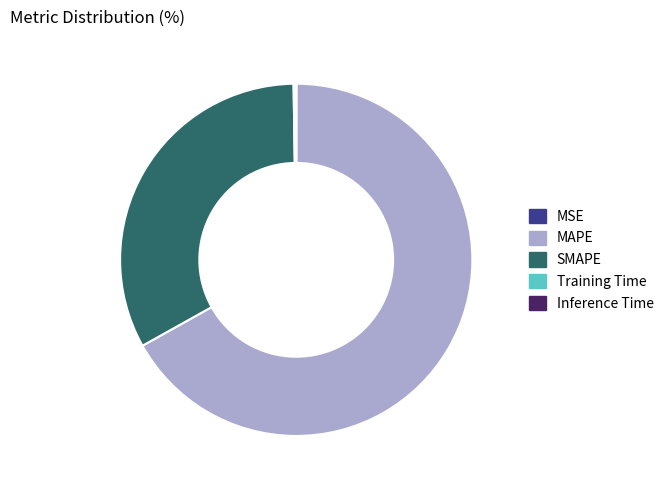

True or false: MAPE accounts for 59% of the total.

False